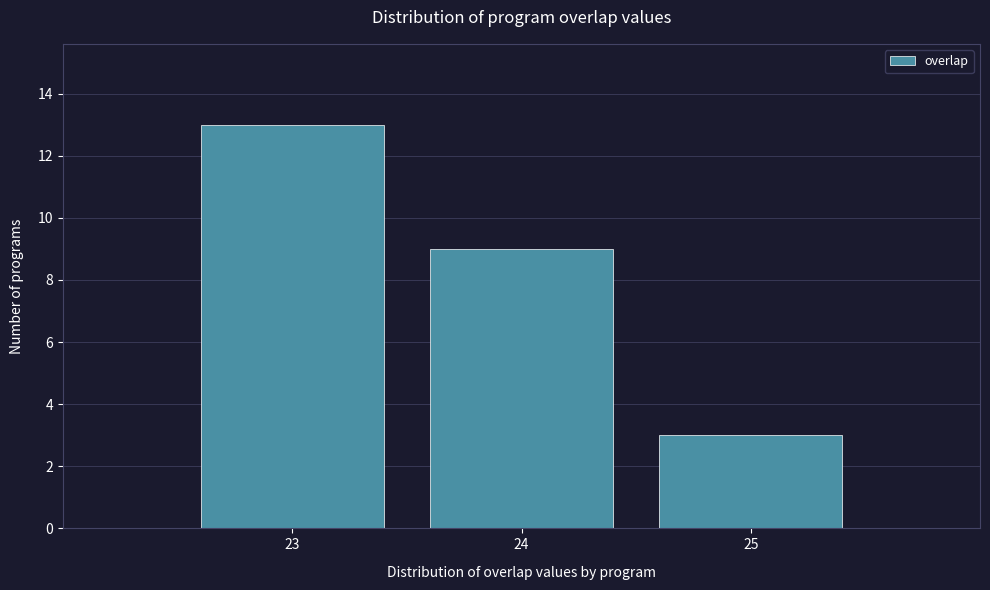

Which range on the x-axis has the tallest bar?

22.5 to 23.5